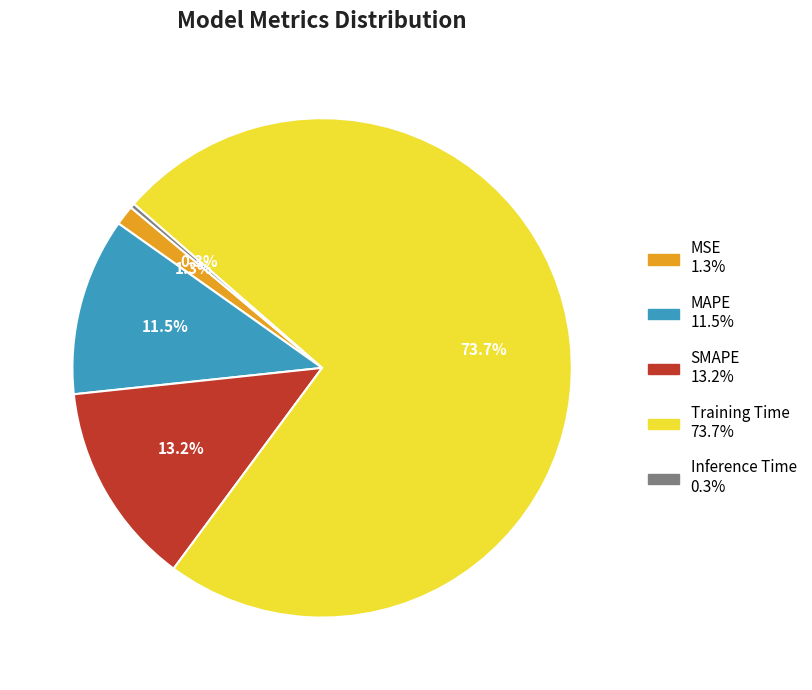

How many segments does this pie chart have?

5